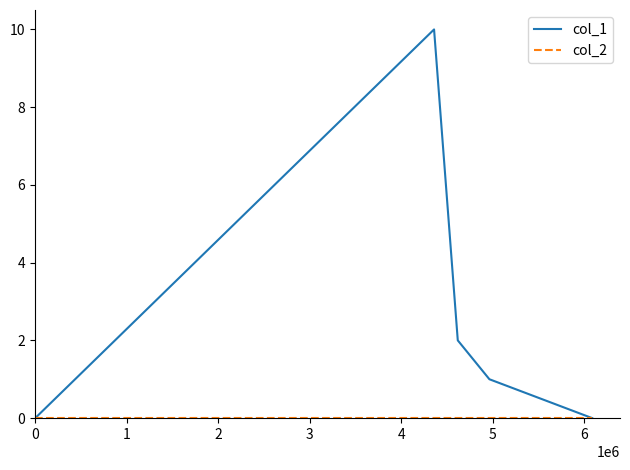

Which series has the largest total across all categories?

col_1